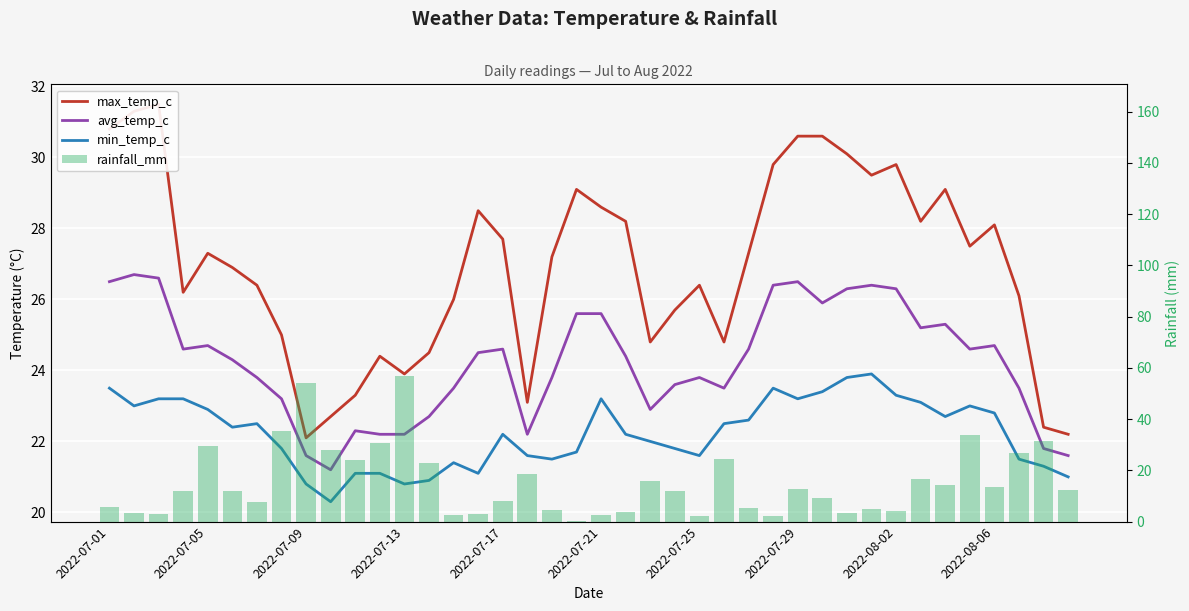

What is the approximate value of rainfall_mm at 2022-07-25?

2.3